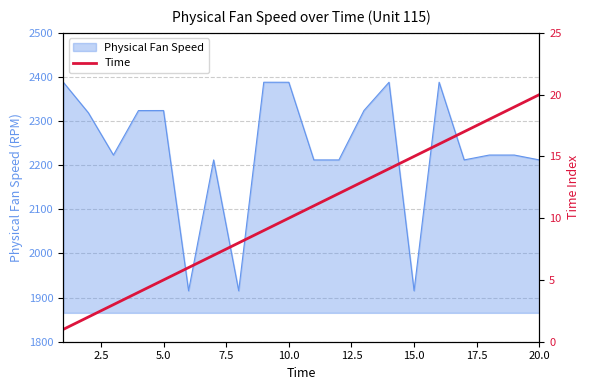

What is the minimum value for Physical Fan Speed?

1915.4